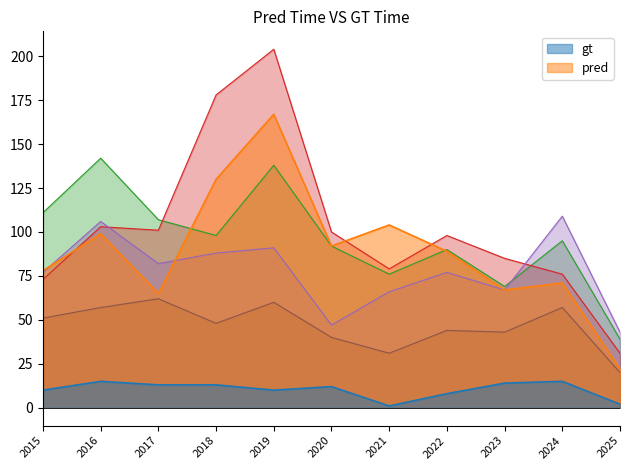

What is the maximum value shown in the chart?

204